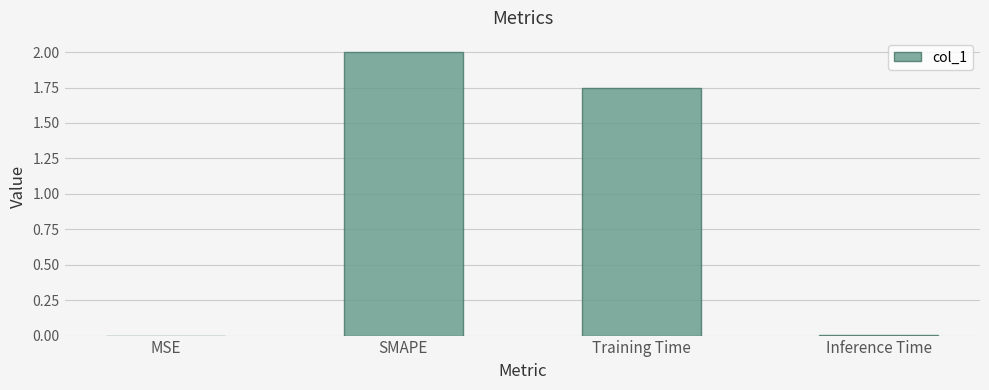

What is the greatest value displayed?

2.0